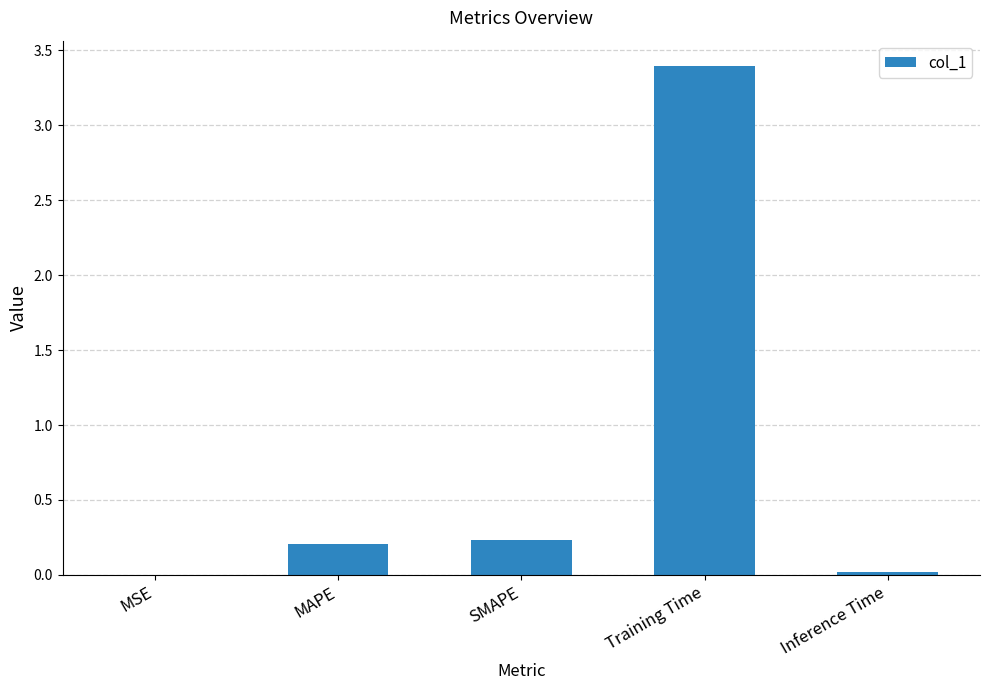

How many data points does each series have?

5